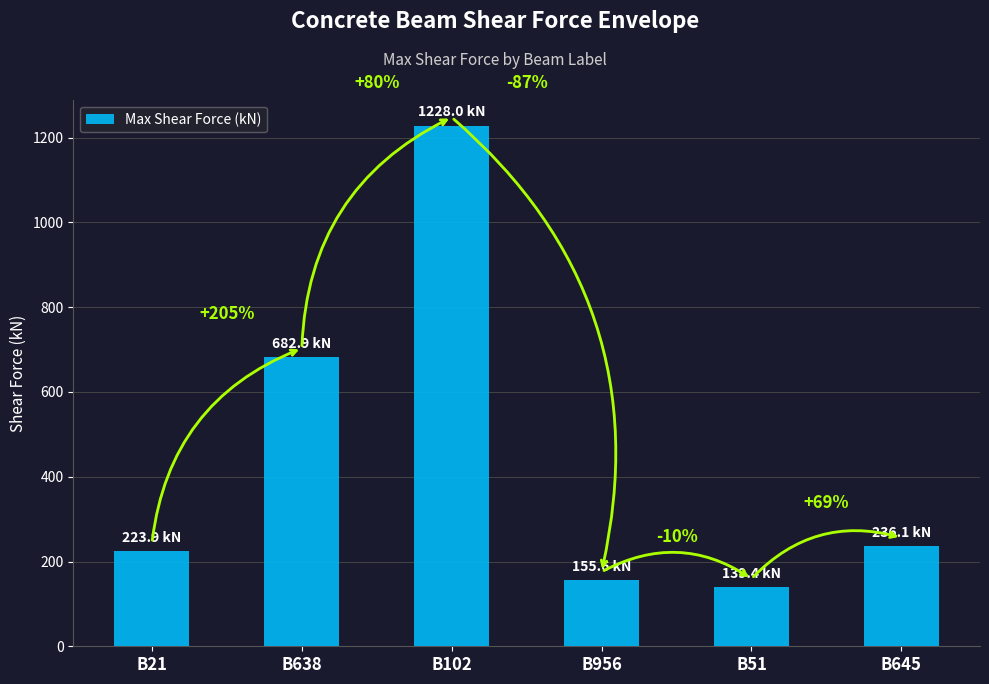

The chart shows a value of 218.2 at B956. True or false?

False